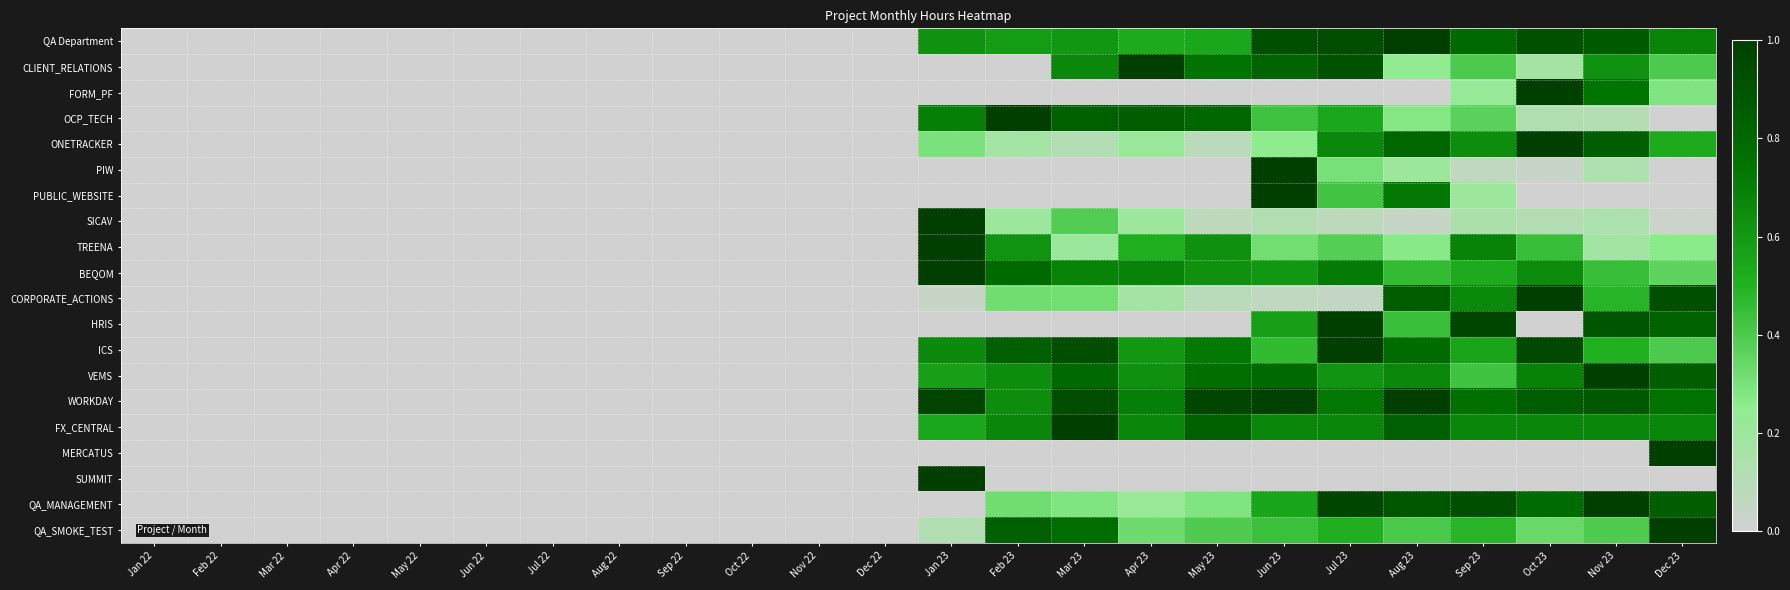

Reading left to right, transcribe all the data shown in this chart.

QA Department: Jan 22=0.0	Feb 22=0.0	Mar 22=0.0	Apr 22=0.0	May 22=0.0	Jun 22=0.0	Jul 22=0.0	Aug 22=0.0	Sep 22=0.0	Oct 22=0.0	Nov 22=0.0	Dec 22=0.0	Jan 23=0.6	Feb 23=0.6	Mar 23=0.6	Apr 23=0.5	May 23=0.5	Jun 23=0.9	Jul 23=0.9	Aug 23=1.0	Sep 23=0.8	Oct 23=0.9	Nov 23=0.9	Dec 23=0.7
CLIENT_RELATIONS: Jan 22=0.0	Feb 22=0.0	Mar 22=0.0	Apr 22=0.0	May 22=0.0	Jun 22=0.0	Jul 22=0.0	Aug 22=0.0	Sep 22=0.0	Oct 22=0.0	Nov 22=0.0	Dec 22=0.0	Jan 23=0.0	Feb 23=0.0	Mar 23=0.7	Apr 23=1.0	May 23=0.7	Jun 23=0.8	Jul 23=0.9	Aug 23=0.2	Sep 23=0.4	Oct 23=0.2	Nov 23=0.6	Dec 23=0.4
FORM_PF: Jan 22=0.0	Feb 22=0.0	Mar 22=0.0	Apr 22=0.0	May 22=0.0	Jun 22=0.0	Jul 22=0.0	Aug 22=0.0	Sep 22=0.0	Oct 22=0.0	Nov 22=0.0	Dec 22=0.0	Jan 23=0.0	Feb 23=0.0	Mar 23=0.0	Apr 23=0.0	May 23=0.0	Jun 23=0.0	Jul 23=0.0	Aug 23=0.0	Sep 23=0.2	Oct 23=1.0	Nov 23=0.7	Dec 23=0.3
OCP_TECH: Jan 22=0.0	Feb 22=0.0	Mar 22=0.0	Apr 22=0.0	May 22=0.0	Jun 22=0.0	Jul 22=0.0	Aug 22=0.0	Sep 22=0.0	Oct 22=0.0	Nov 22=0.0	Dec 22=0.0	Jan 23=0.7	Feb 23=1.0	Mar 23=0.8	Apr 23=0.8	May 23=0.8	Jun 23=0.4	Jul 23=0.5	Aug 23=0.3	Sep 23=0.4	Oct 23=0.1	Nov 23=0.1	Dec 23=0.0
ONETRACKER: Jan 22=0.0	Feb 22=0.0	Mar 22=0.0	Apr 22=0.0	May 22=0.0	Jun 22=0.0	Jul 22=0.0	Aug 22=0.0	Sep 22=0.0	Oct 22=0.0	Nov 22=0.0	Dec 22=0.0	Jan 23=0.3	Feb 23=0.2	Mar 23=0.1	Apr 23=0.2	May 23=0.1	Jun 23=0.3	Jul 23=0.7	Aug 23=0.8	Sep 23=0.6	Oct 23=1.0	Nov 23=0.8	Dec 23=0.5
PIW: Jan 22=0.0	Feb 22=0.0	Mar 22=0.0	Apr 22=0.0	May 22=0.0	Jun 22=0.0	Jul 22=0.0	Aug 22=0.0	Sep 22=0.0	Oct 22=0.0	Nov 22=0.0	Dec 22=0.0	Jan 23=0.0	Feb 23=0.0	Mar 23=0.0	Apr 23=0.0	May 23=0.0	Jun 23=1.0	Jul 23=0.3	Aug 23=0.2	Sep 23=0.1	Oct 23=0.0	Nov 23=0.1	Dec 23=0.0
PUBLIC_WEBSITE: Jan 22=0.0	Feb 22=0.0	Mar 22=0.0	Apr 22=0.0	May 22=0.0	Jun 22=0.0	Jul 22=0.0	Aug 22=0.0	Sep 22=0.0	Oct 22=0.0	Nov 22=0.0	Dec 22=0.0	Jan 23=0.0	Feb 23=0.0	Mar 23=0.0	Apr 23=0.0	May 23=0.0	Jun 23=1.0	Jul 23=0.4	Aug 23=0.7	Sep 23=0.2	Oct 23=0.0	Nov 23=0.0	Dec 23=0.0
SICAV: Jan 22=0.0	Feb 22=0.0	Mar 22=0.0	Apr 22=0.0	May 22=0.0	Jun 22=0.0	Jul 22=0.0	Aug 22=0.0	Sep 22=0.0	Oct 22=0.0	Nov 22=0.0	Dec 22=0.0	Jan 23=1.0	Feb 23=0.2	Mar 23=0.4	Apr 23=0.2	May 23=0.1	Jun 23=0.1	Jul 23=0.1	Aug 23=0.0	Sep 23=0.1	Oct 23=0.1	Nov 23=0.1	Dec 23=0.0
TREENA: Jan 22=0.0	Feb 22=0.0	Mar 22=0.0	Apr 22=0.0	May 22=0.0	Jun 22=0.0	Jul 22=0.0	Aug 22=0.0	Sep 22=0.0	Oct 22=0.0	Nov 22=0.0	Dec 22=0.0	Jan 23=1.0	Feb 23=0.6	Mar 23=0.2	Apr 23=0.5	May 23=0.6	Jun 23=0.3	Jul 23=0.4	Aug 23=0.3	Sep 23=0.7	Oct 23=0.4	Nov 23=0.2	Dec 23=0.3
BEQOM: Jan 22=0.0	Feb 22=0.0	Mar 22=0.0	Apr 22=0.0	May 22=0.0	Jun 22=0.0	Jul 22=0.0	Aug 22=0.0	Sep 22=0.0	Oct 22=0.0	Nov 22=0.0	Dec 22=0.0	Jan 23=1.0	Feb 23=0.8	Mar 23=0.7	Apr 23=0.7	May 23=0.6	Jun 23=0.6	Jul 23=0.7	Aug 23=0.5	Sep 23=0.5	Oct 23=0.7	Nov 23=0.4	Dec 23=0.4
CORPORATE_ACTIONS: Jan 22=0.0	Feb 22=0.0	Mar 22=0.0	Apr 22=0.0	May 22=0.0	Jun 22=0.0	Jul 22=0.0	Aug 22=0.0	Sep 22=0.0	Oct 22=0.0	Nov 22=0.0	Dec 22=0.0	Jan 23=0.0	Feb 23=0.3	Mar 23=0.3	Apr 23=0.2	May 23=0.1	Jun 23=0.1	Jul 23=0.1	Aug 23=0.8	Sep 23=0.7	Oct 23=1.0	Nov 23=0.5	Dec 23=0.9
HRIS: Jan 22=0.0	Feb 22=0.0	Mar 22=0.0	Apr 22=0.0	May 22=0.0	Jun 22=0.0	Jul 22=0.0	Aug 22=0.0	Sep 22=0.0	Oct 22=0.0	Nov 22=0.0	Dec 22=0.0	Jan 23=0.0	Feb 23=0.0	Mar 23=0.0	Apr 23=0.0	May 23=0.0	Jun 23=0.6	Jul 23=1.0	Aug 23=0.4	Sep 23=1.0	Oct 23=0.0	Nov 23=0.9	Dec 23=0.8
ICS: Jan 22=0.0	Feb 22=0.0	Mar 22=0.0	Apr 22=0.0	May 22=0.0	Jun 22=0.0	Jul 22=0.0	Aug 22=0.0	Sep 22=0.0	Oct 22=0.0	Nov 22=0.0	Dec 22=0.0	Jan 23=0.7	Feb 23=0.8	Mar 23=0.9	Apr 23=0.6	May 23=0.7	Jun 23=0.5	Jul 23=1.0	Aug 23=0.8	Sep 23=0.6	Oct 23=1.0	Nov 23=0.5	Dec 23=0.4
VEMS: Jan 22=0.0	Feb 22=0.0	Mar 22=0.0	Apr 22=0.0	May 22=0.0	Jun 22=0.0	Jul 22=0.0	Aug 22=0.0	Sep 22=0.0	Oct 22=0.0	Nov 22=0.0	Dec 22=0.0	Jan 23=0.6	Feb 23=0.7	Mar 23=0.8	Apr 23=0.6	May 23=0.8	Jun 23=0.8	Jul 23=0.6	Aug 23=0.7	Sep 23=0.4	Oct 23=0.7	Nov 23=1.0	Dec 23=0.9
WORKDAY: Jan 22=0.0	Feb 22=0.0	Mar 22=0.0	Apr 22=0.0	May 22=0.0	Jun 22=0.0	Jul 22=0.0	Aug 22=0.0	Sep 22=0.0	Oct 22=0.0	Nov 22=0.0	Dec 22=0.0	Jan 23=1.0	Feb 23=0.7	Mar 23=0.9	Apr 23=0.7	May 23=1.0	Jun 23=1.0	Jul 23=0.7	Aug 23=1.0	Sep 23=0.8	Oct 23=0.9	Nov 23=0.9	Dec 23=0.8
FX_CENTRAL: Jan 22=0.0	Feb 22=0.0	Mar 22=0.0	Apr 22=0.0	May 22=0.0	Jun 22=0.0	Jul 22=0.0	Aug 22=0.0	Sep 22=0.0	Oct 22=0.0	Nov 22=0.0	Dec 22=0.0	Jan 23=0.5	Feb 23=0.7	Mar 23=1.0	Apr 23=0.7	May 23=0.8	Jun 23=0.7	Jul 23=0.7	Aug 23=0.8	Sep 23=0.7	Oct 23=0.7	Nov 23=0.7	Dec 23=0.7
MERCATUS: Jan 22=0.0	Feb 22=0.0	Mar 22=0.0	Apr 22=0.0	May 22=0.0	Jun 22=0.0	Jul 22=0.0	Aug 22=0.0	Sep 22=0.0	Oct 22=0.0	Nov 22=0.0	Dec 22=0.0	Jan 23=0.0	Feb 23=0.0	Mar 23=0.0	Apr 23=0.0	May 23=0.0	Jun 23=0.0	Jul 23=0.0	Aug 23=0.0	Sep 23=0.0	Oct 23=0.0	Nov 23=0.0	Dec 23=1.0
SUMMIT: Jan 22=0.0	Feb 22=0.0	Mar 22=0.0	Apr 22=0.0	May 22=0.0	Jun 22=0.0	Jul 22=0.0	Aug 22=0.0	Sep 22=0.0	Oct 22=0.0	Nov 22=0.0	Dec 22=0.0	Jan 23=1.0	Feb 23=0.0	Mar 23=0.0	Apr 23=0.0	May 23=0.0	Jun 23=0.0	Jul 23=0.0	Aug 23=0.0	Sep 23=0.0	Oct 23=0.0	Nov 23=0.0	Dec 23=0.0
QA_MANAGEMENT: Jan 22=0.0	Feb 22=0.0	Mar 22=0.0	Apr 22=0.0	May 22=0.0	Jun 22=0.0	Jul 22=0.0	Aug 22=0.0	Sep 22=0.0	Oct 22=0.0	Nov 22=0.0	Dec 22=0.0	Jan 23=0.0	Feb 23=0.3	Mar 23=0.3	Apr 23=0.2	May 23=0.3	Jun 23=0.6	Jul 23=1.0	Aug 23=0.9	Sep 23=0.9	Oct 23=0.8	Nov 23=1.0	Dec 23=0.8
QA_SMOKE_TEST: Jan 22=0.0	Feb 22=0.0	Mar 22=0.0	Apr 22=0.0	May 22=0.0	Jun 22=0.0	Jul 22=0.0	Aug 22=0.0	Sep 22=0.0	Oct 22=0.0	Nov 22=0.0	Dec 22=0.0	Jan 23=0.1	Feb 23=0.8	Mar 23=0.8	Apr 23=0.3	May 23=0.4	Jun 23=0.4	Jul 23=0.5	Aug 23=0.4	Sep 23=0.5	Oct 23=0.3	Nov 23=0.4	Dec 23=1.0